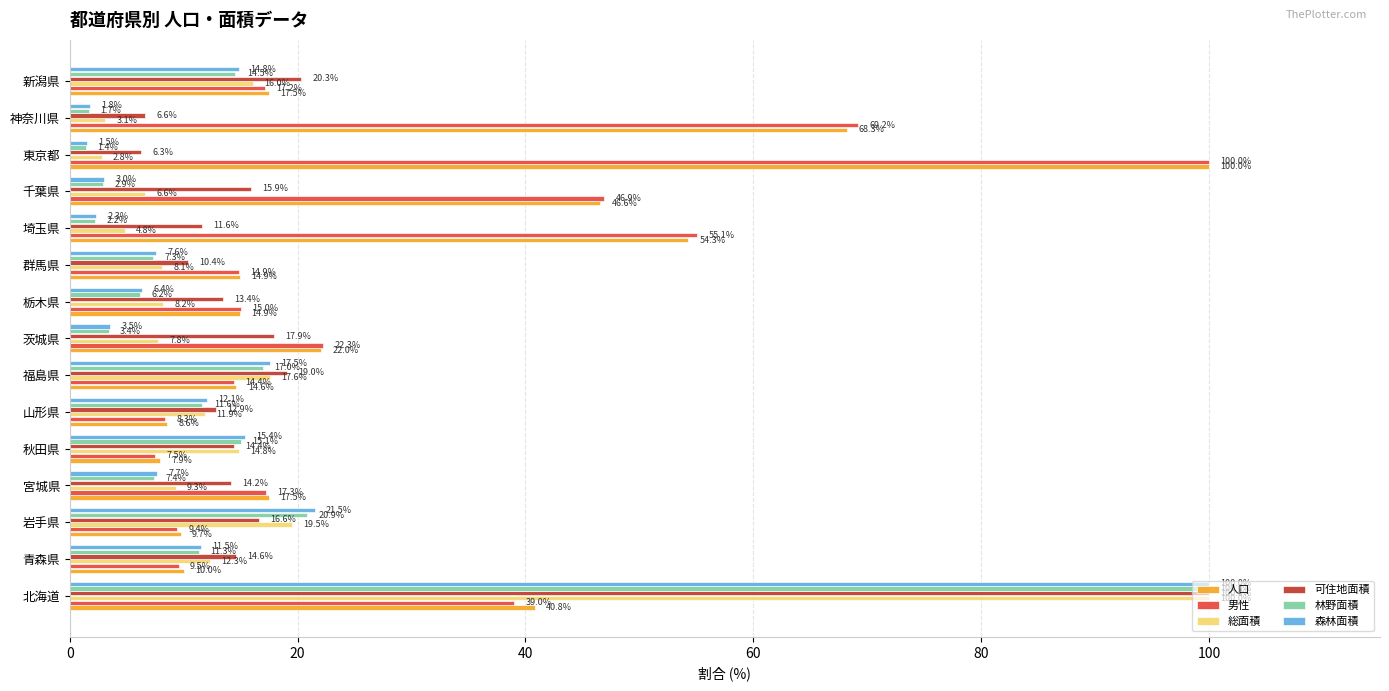

What is the difference between the maximum and minimum values in the 人口 series?

92.1